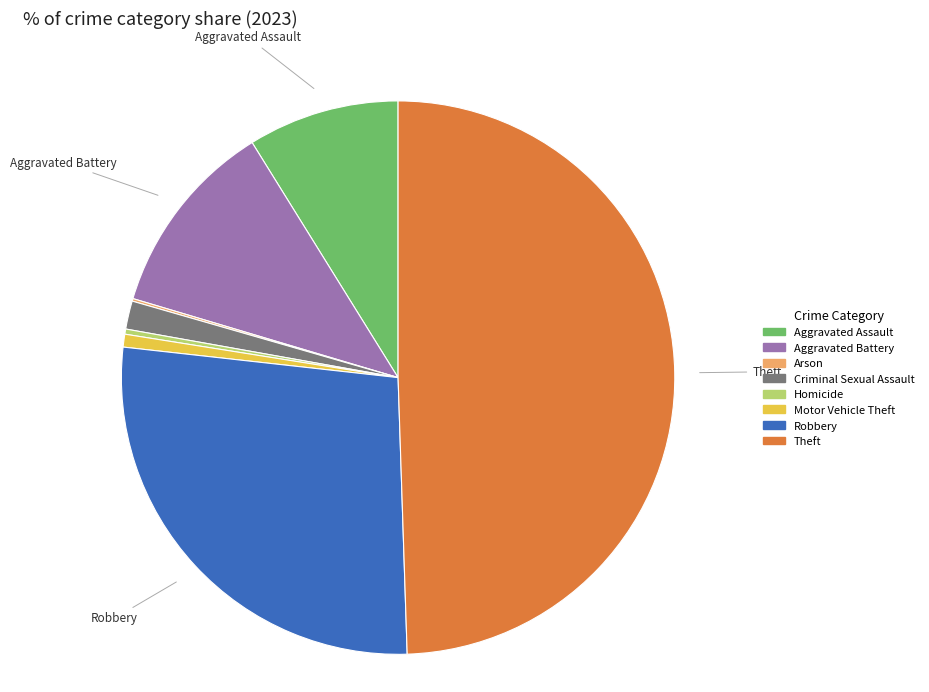

The Theft slice represents 59% of the pie. True or false?

False